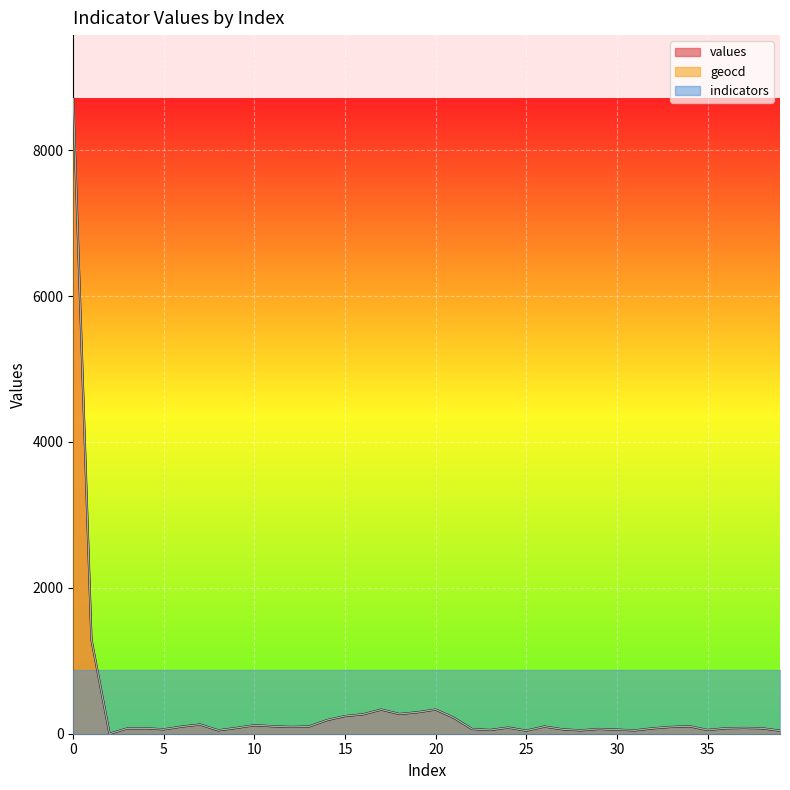

At which category does the chart reach its minimum across all series?

2